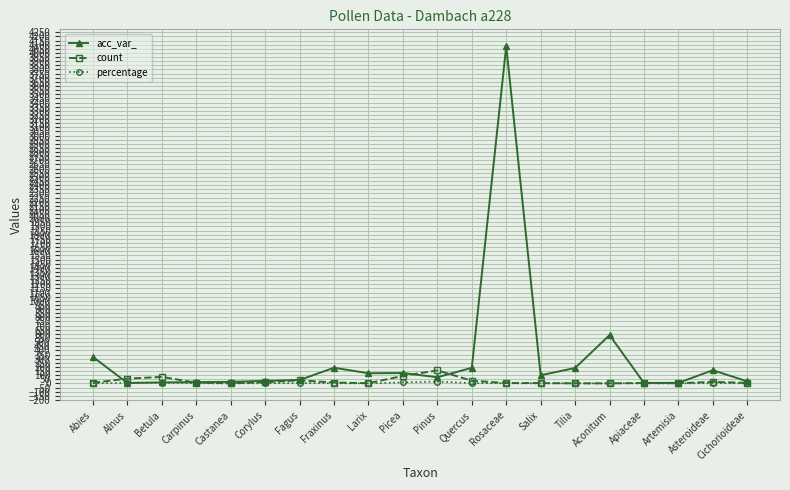

What position from the right is Castanea?

16